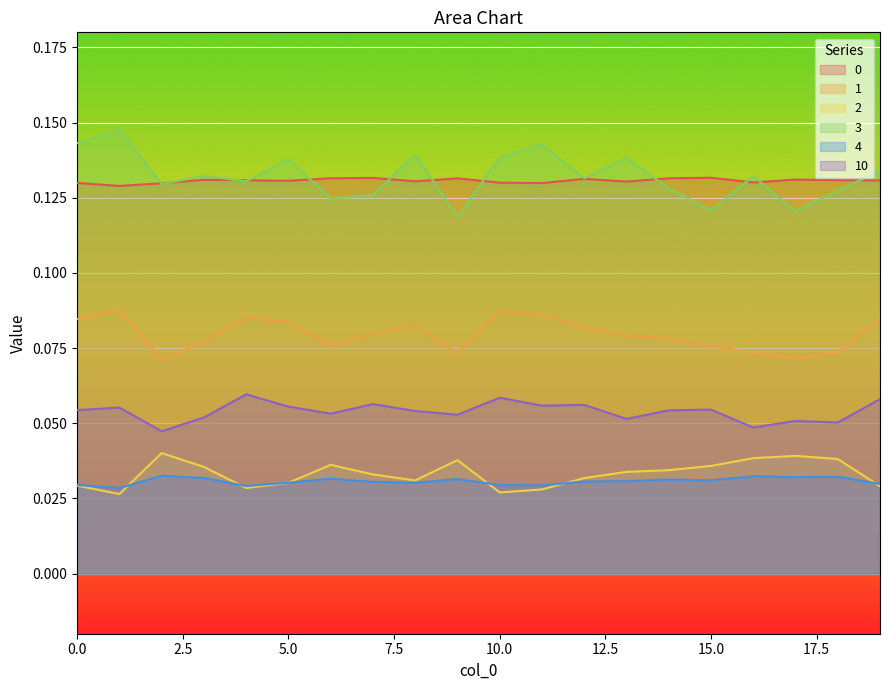

Which series has the largest range (max minus min)?

3